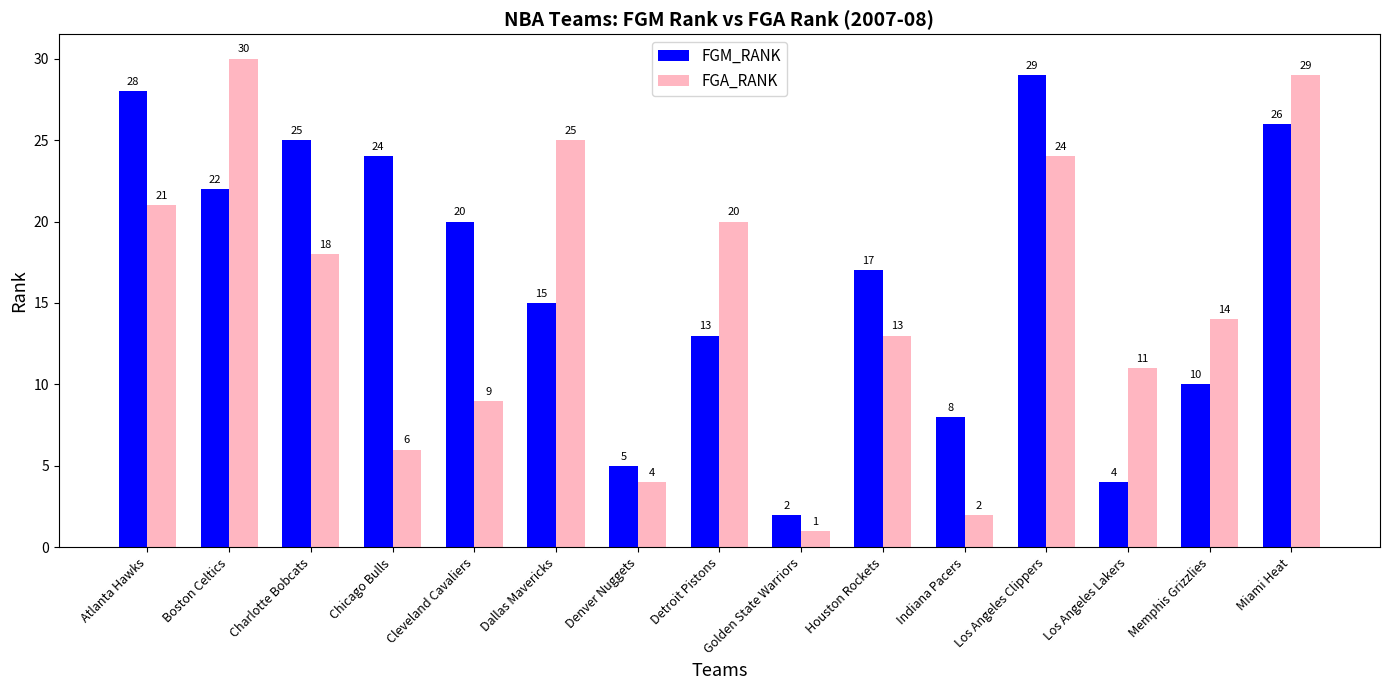

How many distinct data groups are displayed?

2